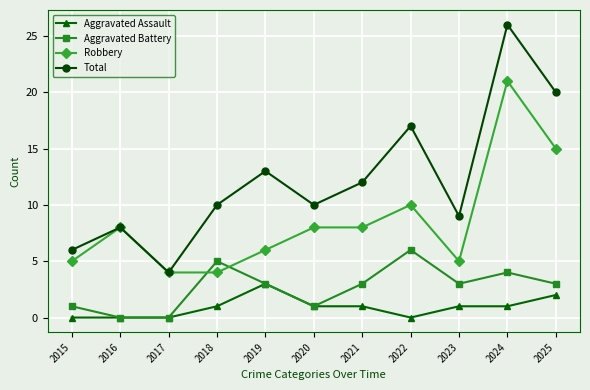

Which series has the largest range (max minus min)?

Total